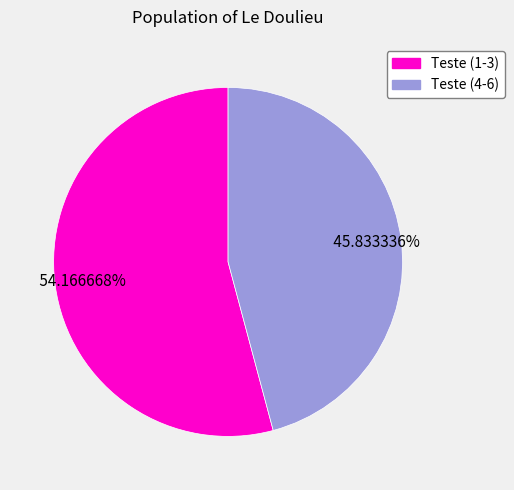

Is there any slice that represents more than half of the pie?

Yes